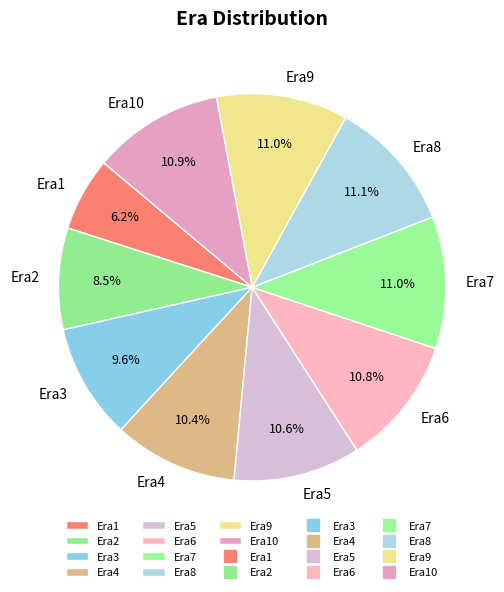

Combined, do Era3 and Era8 account for over 50%?

No